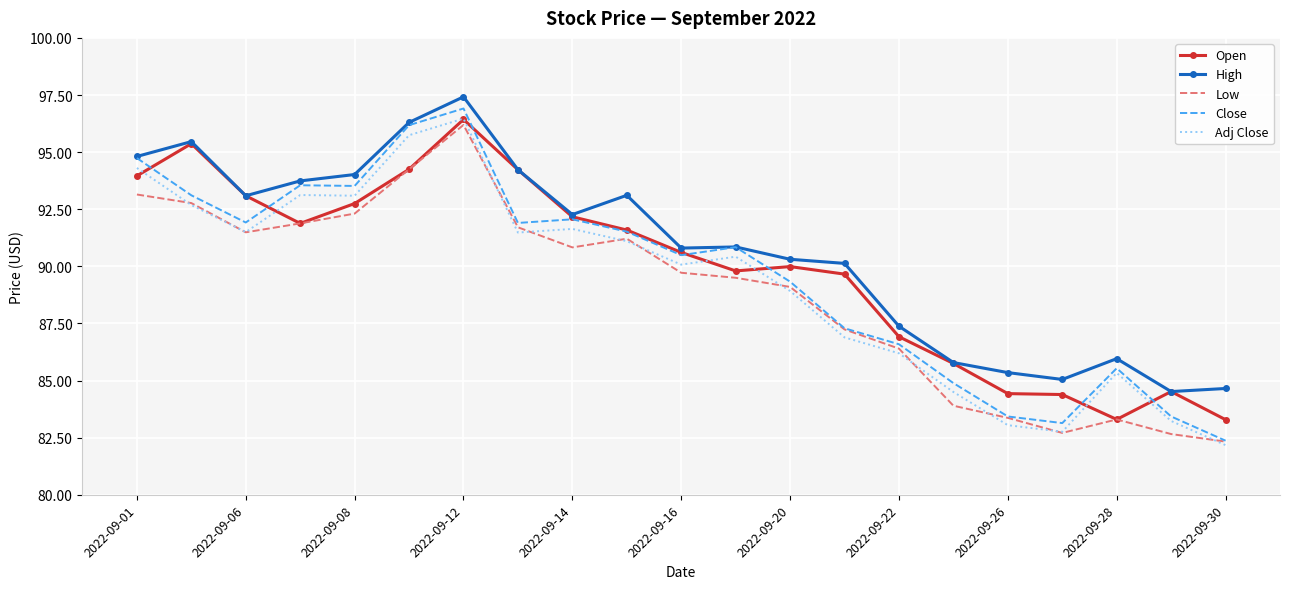

What is the minimum value shown in the chart?

82.2